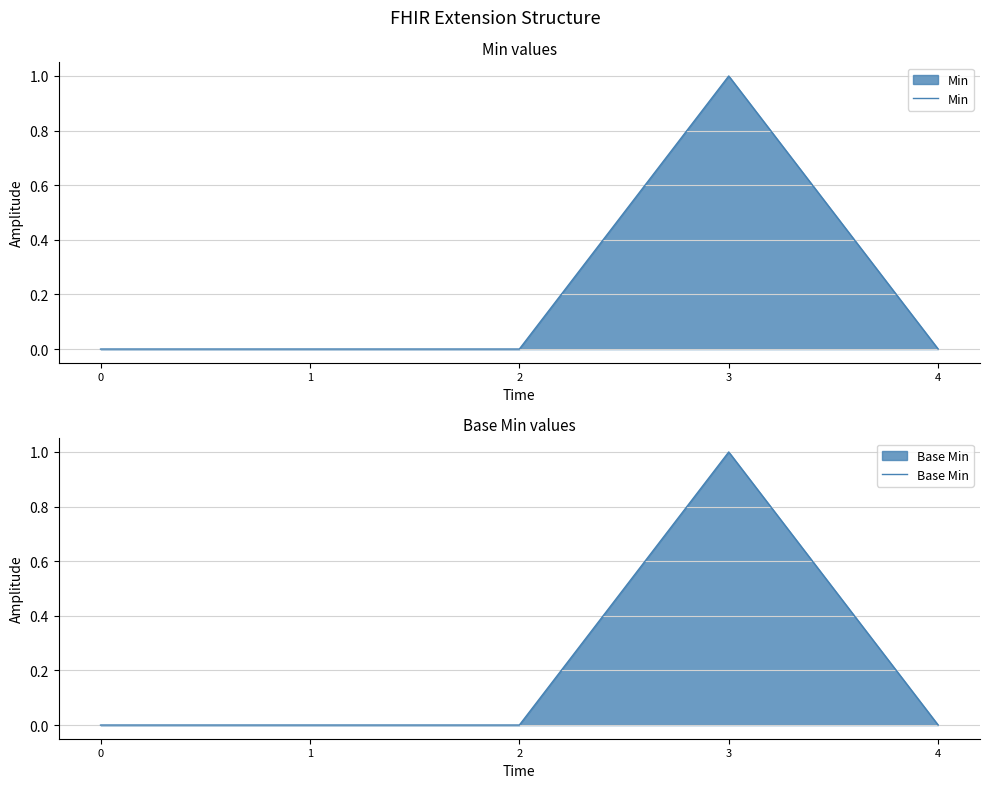

The value of Base Min at 4 is -1. True or false?

False